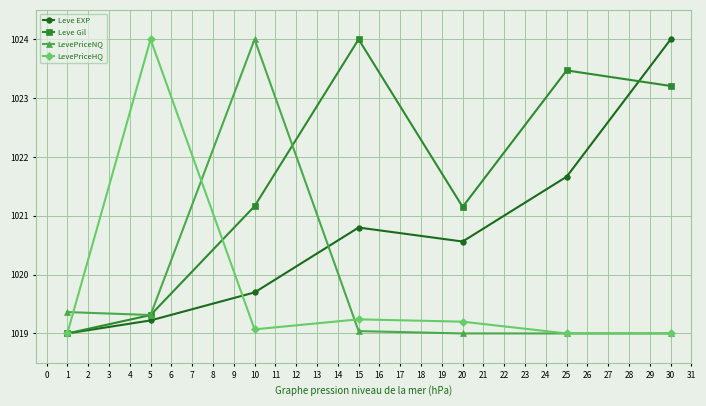

What is the maximum value for Leve Gil?

1024.0